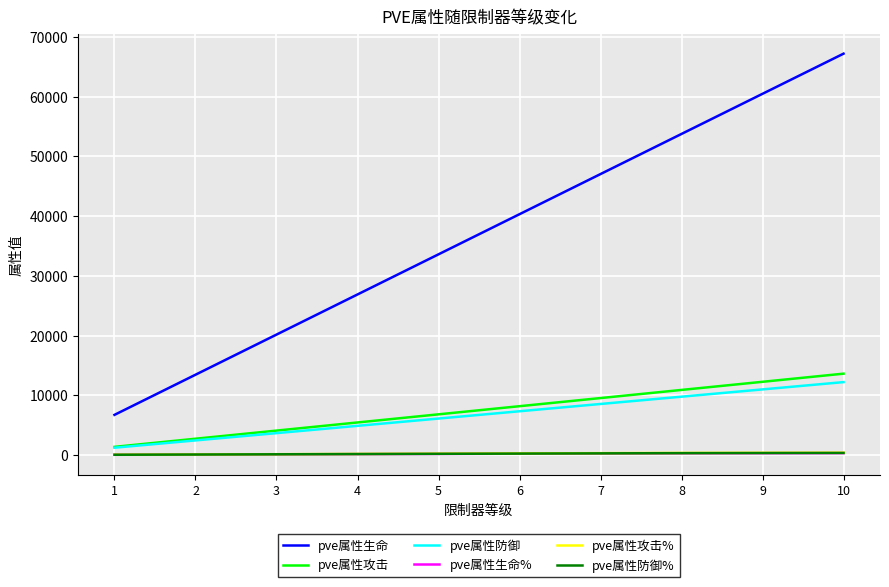

Which label corresponds to the largest value in the chart?

10